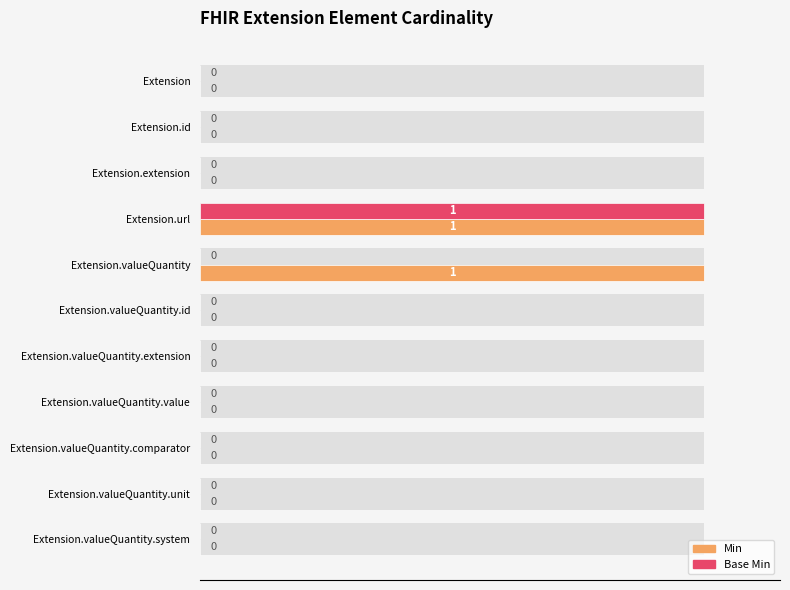

How many values in the Min series exceed 0?

2